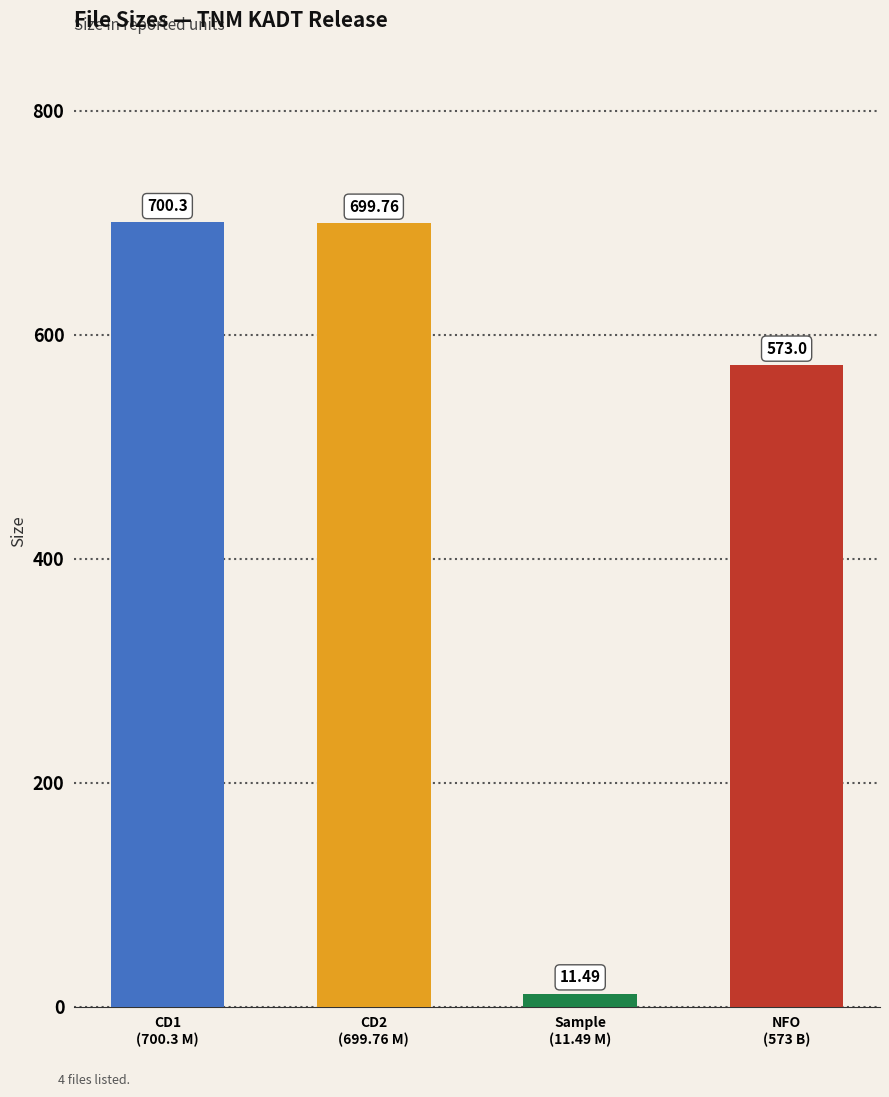

How many data points does each series have?

4